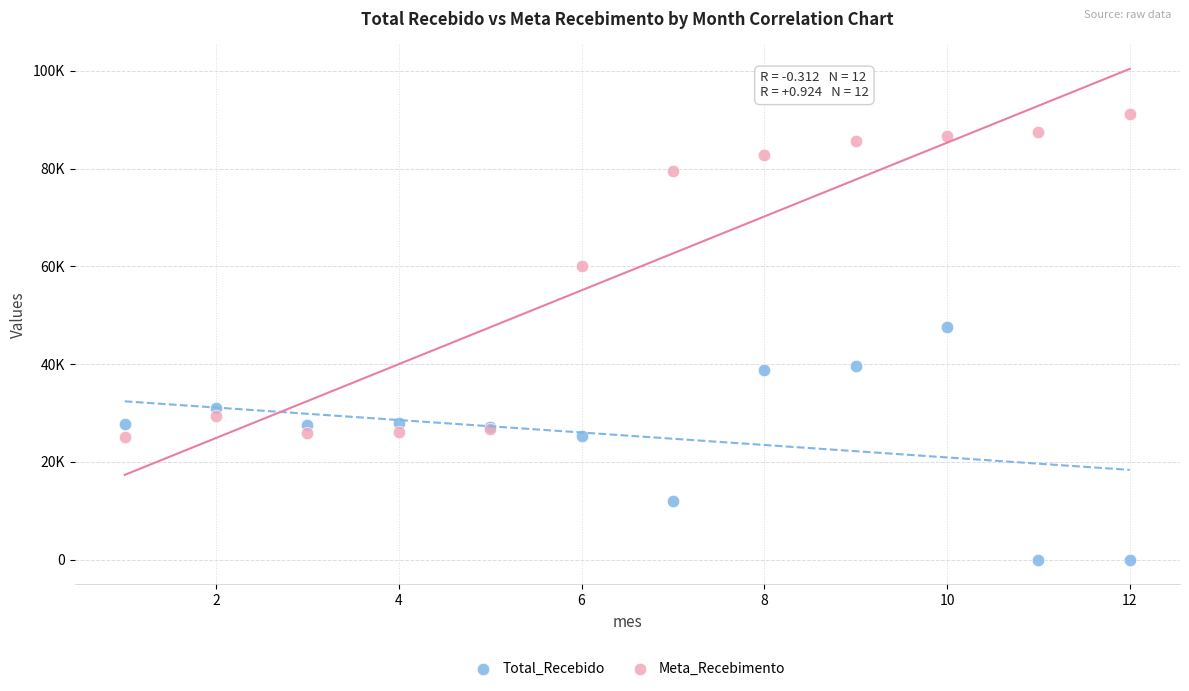

Which series reaches the maximum Y coordinate?

Meta_Recebimento